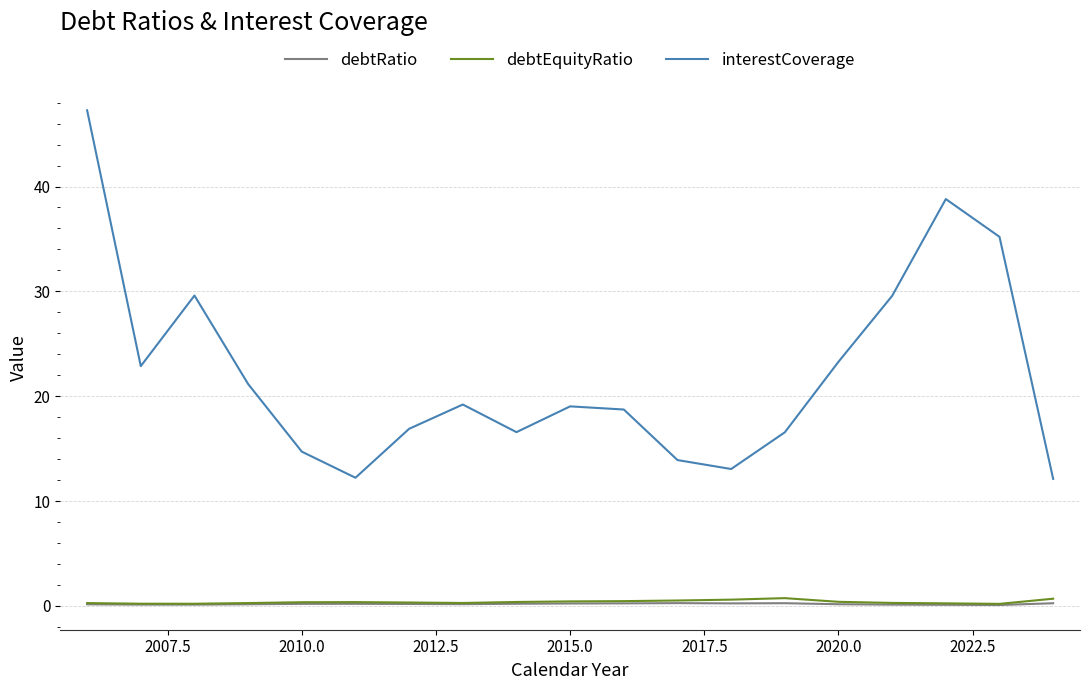

True or false: debtRatio and interestCoverage cross at least once.

False